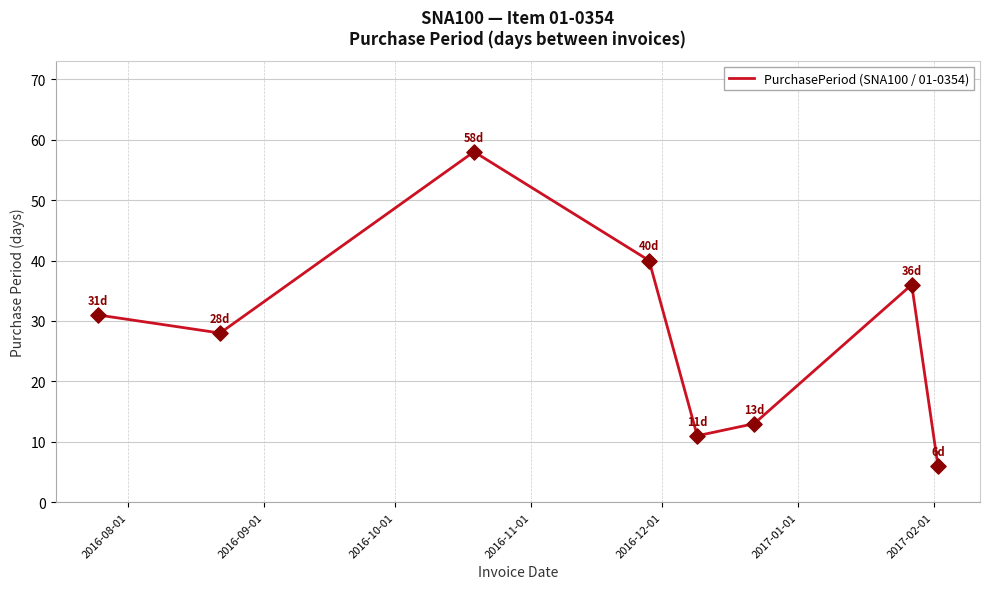

What is the difference between the maximum and second lowest values?

47